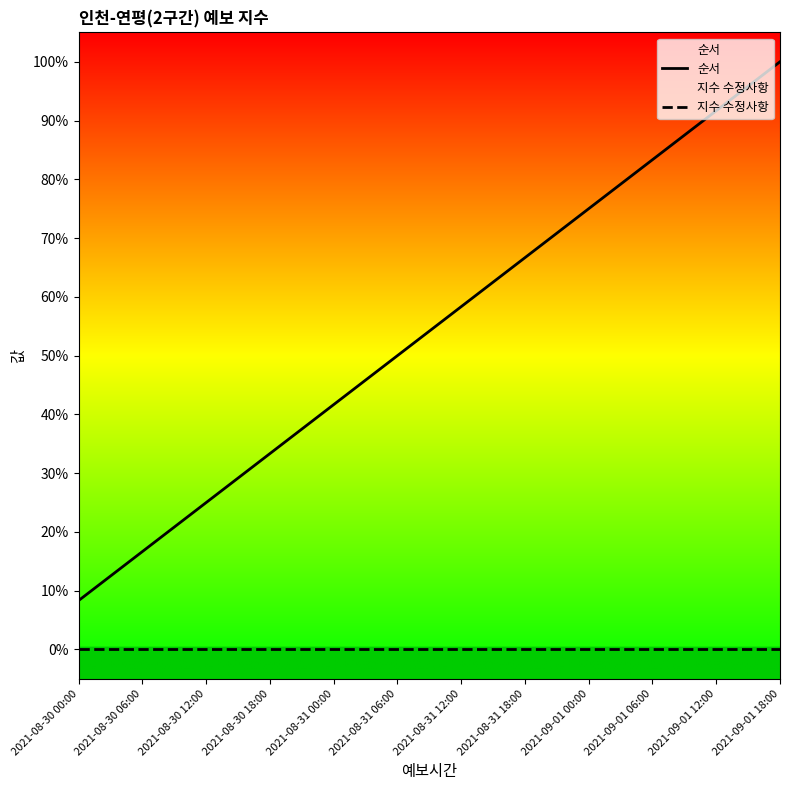

What is the label of the 9th point from the right?

2021-08-30 18:00